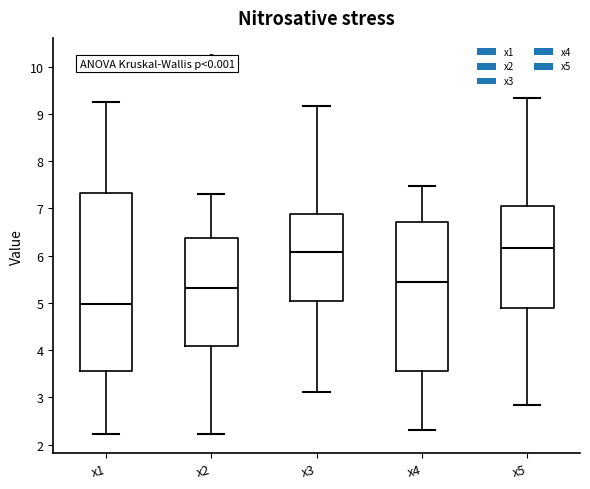

Reading left to right, transcribe this box plot: for each box, give where its median line is, the range the box spans, and where its two whiskers end, as read against the y-axis. The values are not printed on the chart, so give them approximately, as read against the axis.

x1: median 5.0, box 3.6 to 7.3, whiskers 2.2 to 9.3
x2: median 5.3, box 4.1 to 6.4, whiskers 2.2 to 7.3
x3: median 6.1, box 5.0 to 6.9, whiskers 3.1 to 9.2
x4: median 5.4, box 3.6 to 6.7, whiskers 2.3 to 7.5
x5: median 6.2, box 4.9 to 7.1, whiskers 2.8 to 9.3